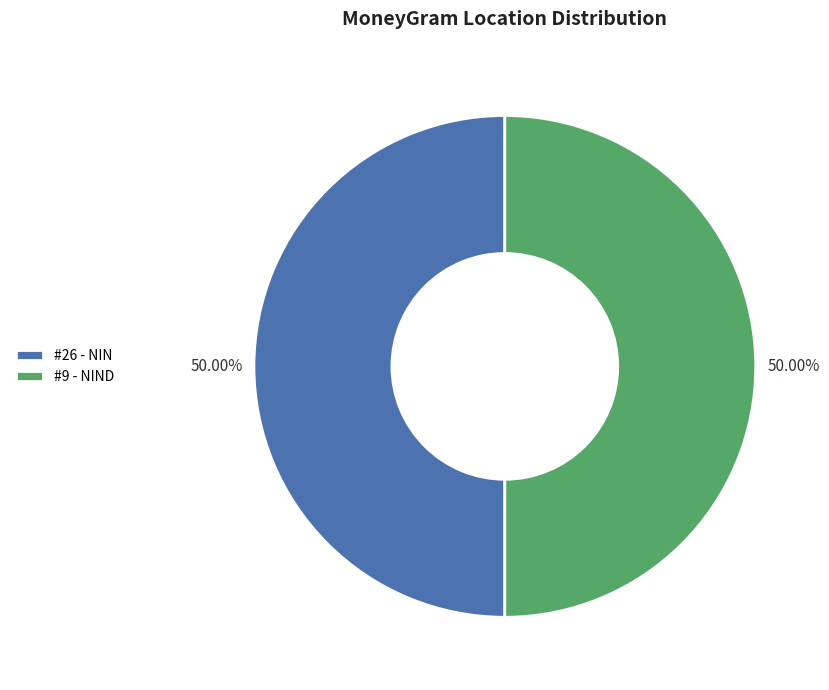

Approximately how many times larger is the value at #26 - NIN compared to #9 - NIND?

1.0